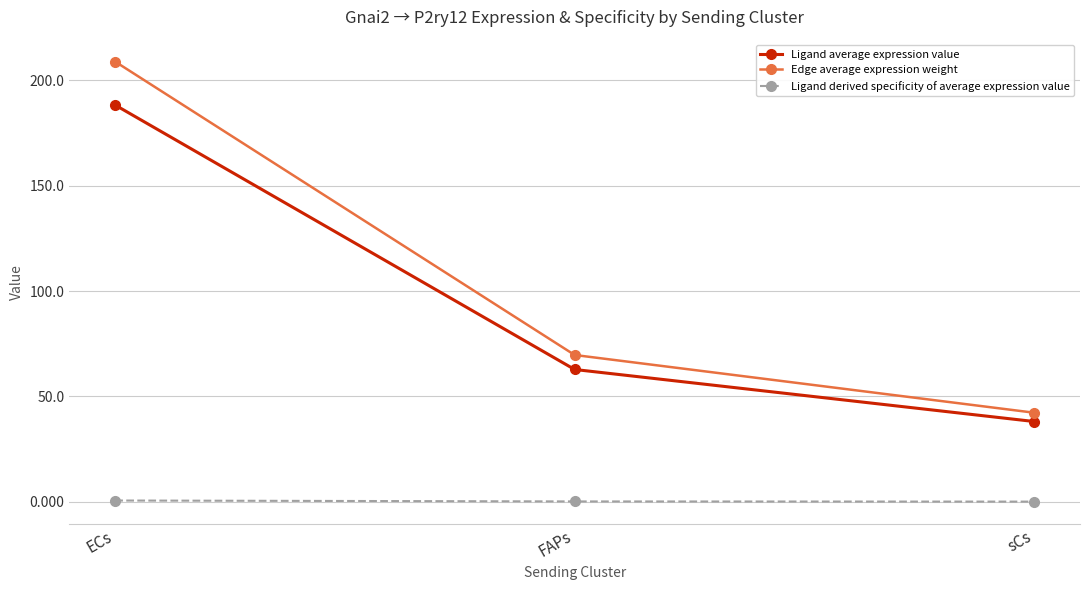

At which label is Edge average expression weight closest to 125?

FAPs